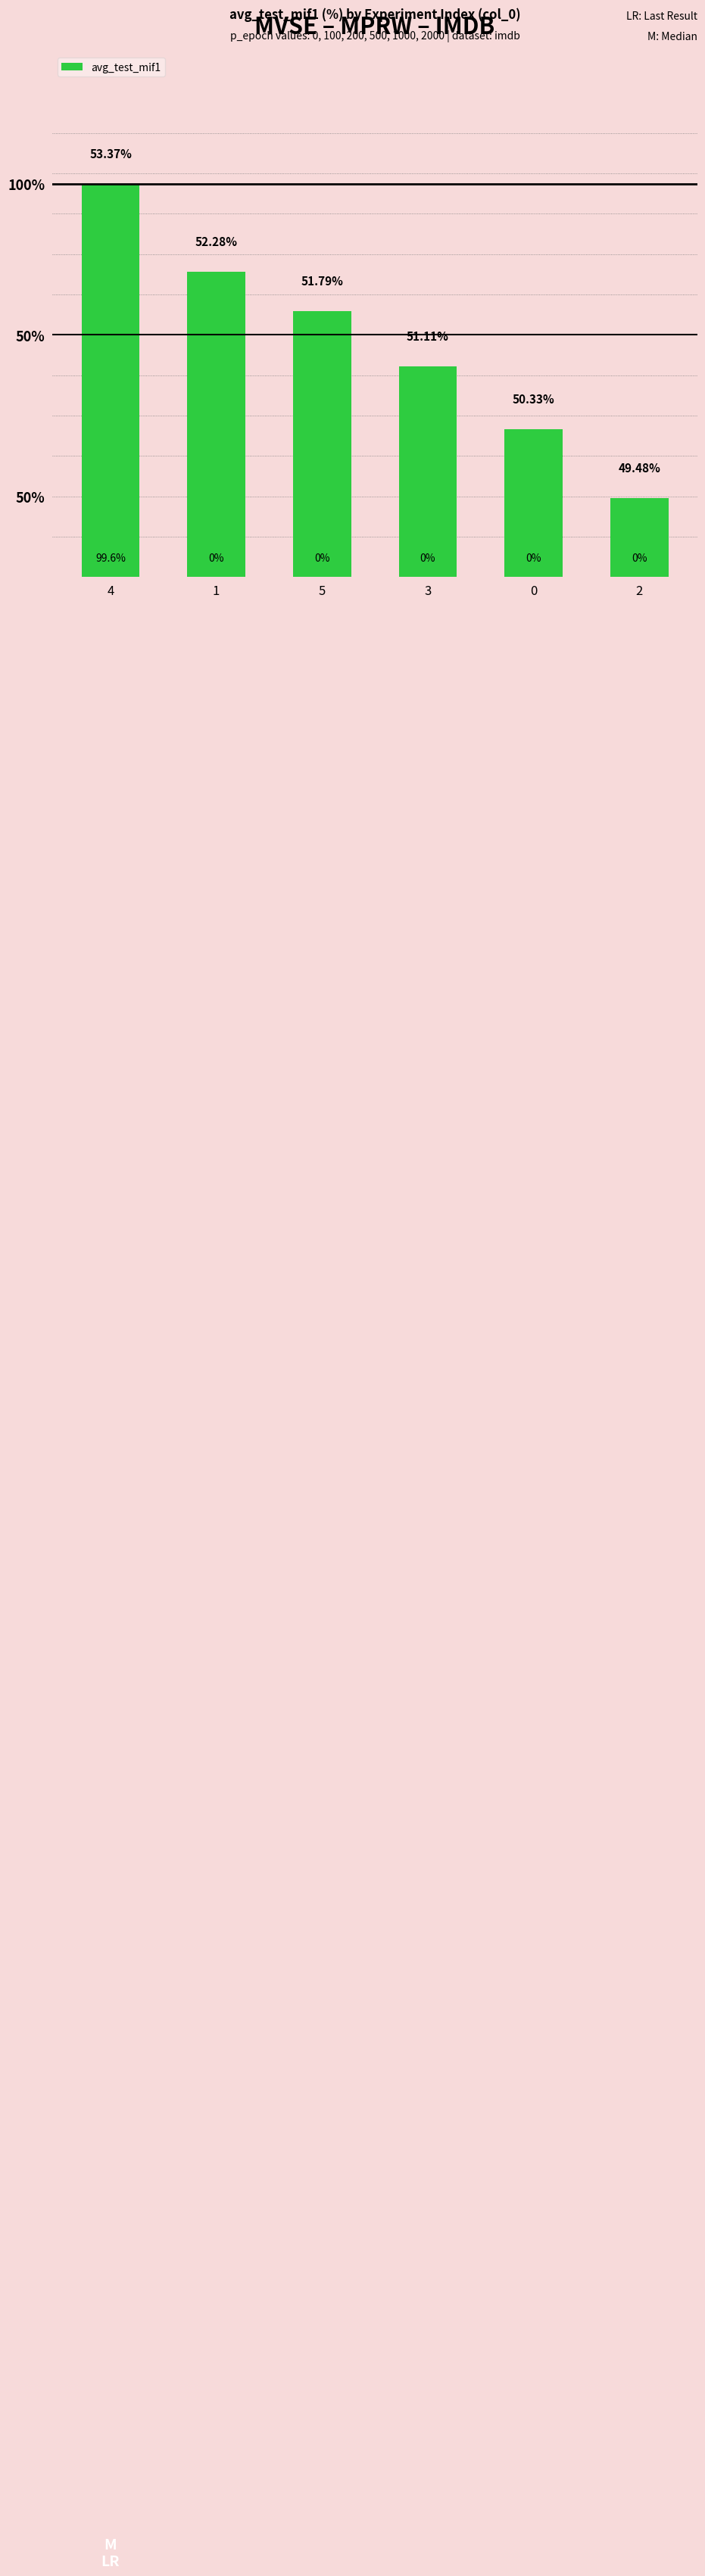

What is the label of the 2nd bar from the left?

1